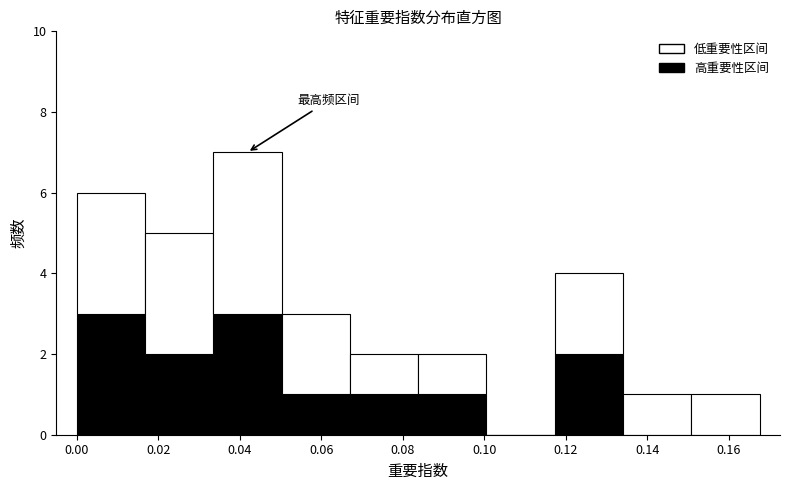

Reading left to right, transcribe this chart: for each stacked bar, give the range it covers on the x-axis and its total height. Neither the bar edges nor the heights are printed on the chart, so give them approximately, as read against the axes.

0.000 to 0.016: 6
0.016 to 0.034: 5
0.034 to 0.050: 7
0.050 to 0.068: 3
0.068 to 0.084: 2
0.084 to 0.100: 2
0.100 to 0.118: 0
0.118 to 0.134: 4
0.134 to 0.150: 1
0.150 to 0.168: 1